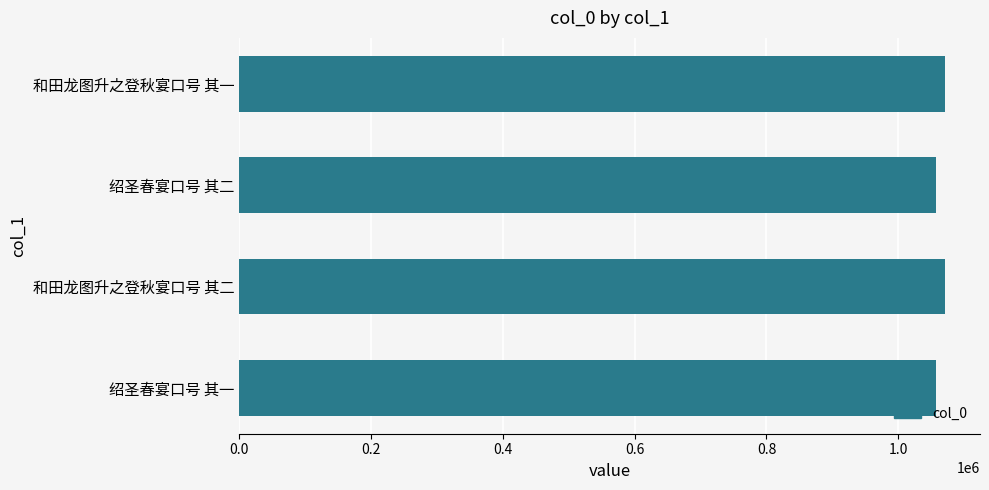

What is the average value?

1063845